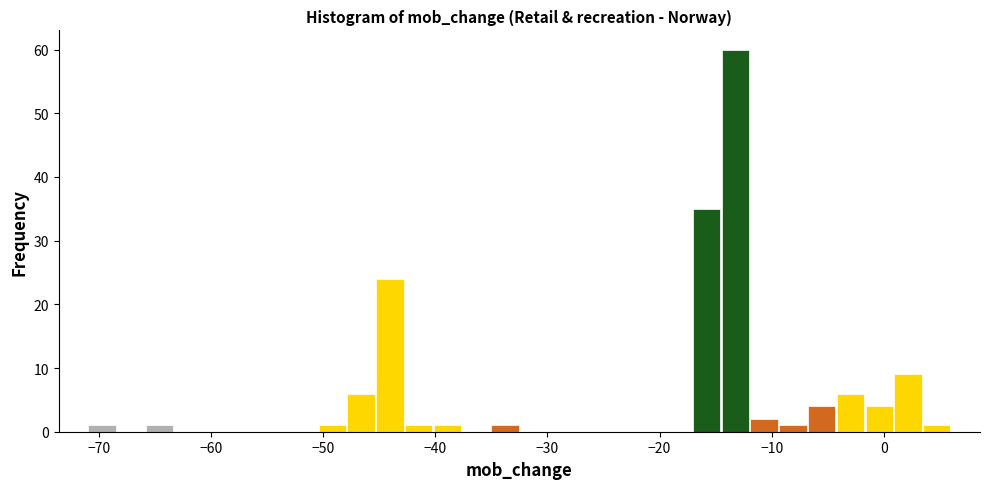

Read against the x-axis, roughly where is the centre of the tallest bar?

-13